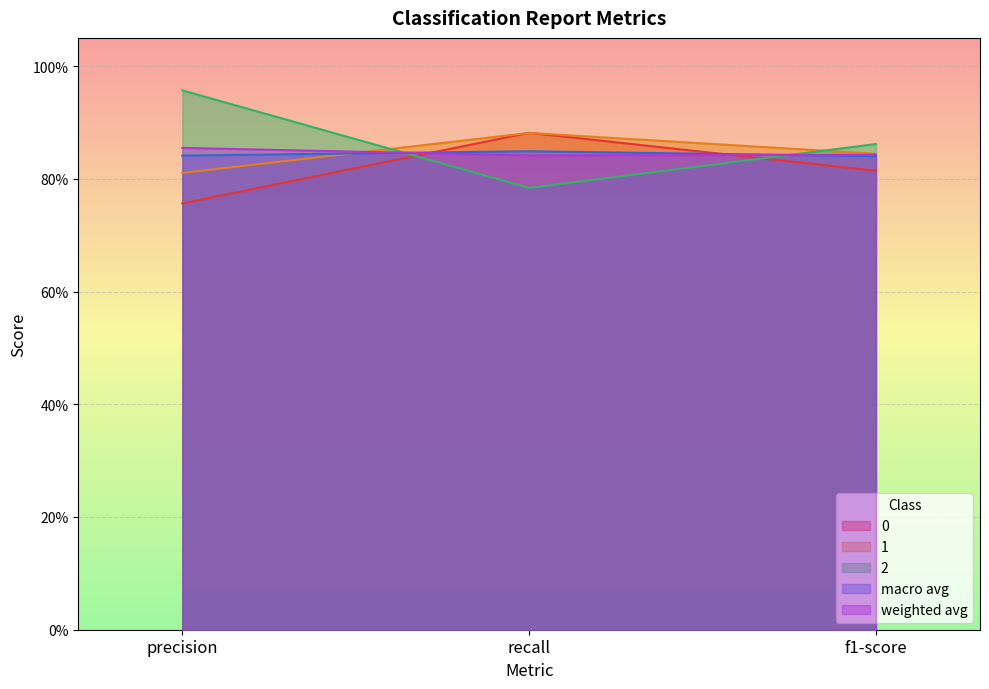

At how many categories does at least one series exceed 0?

3